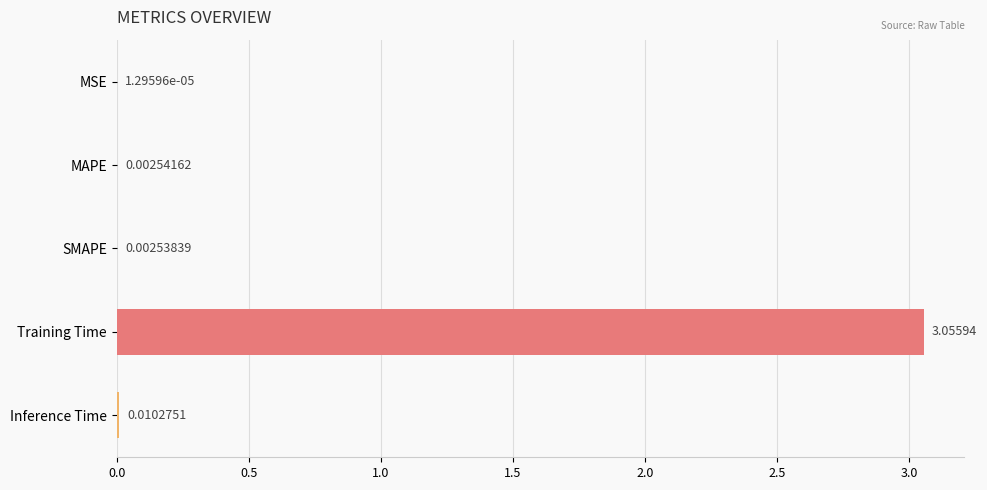

Where is the data nearest to the value 1?

Inference Time